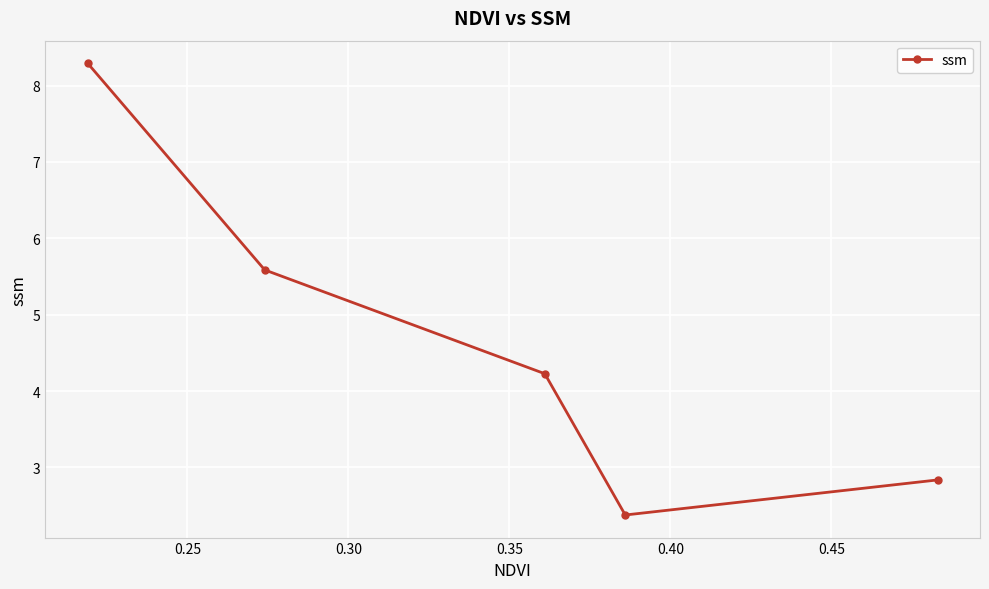

What is the sum of all values?

23.3